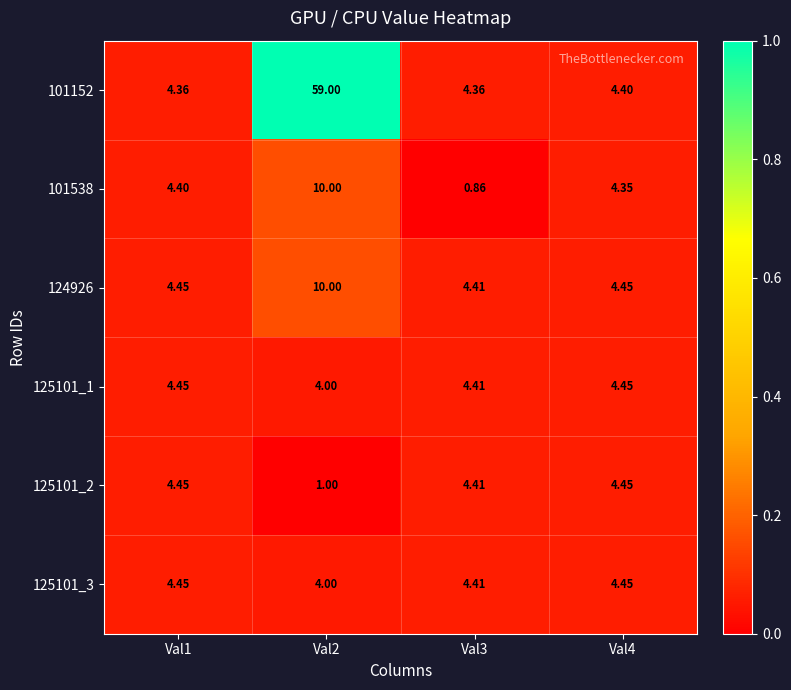

Is the value of 125101_2 at Val3 greater than the value of 125101_3 at Val1?

No